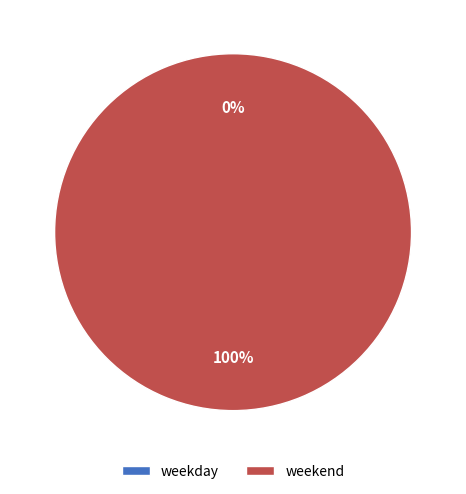

To the nearest percent, what is the combined percentage of weekend and weekday?

100%